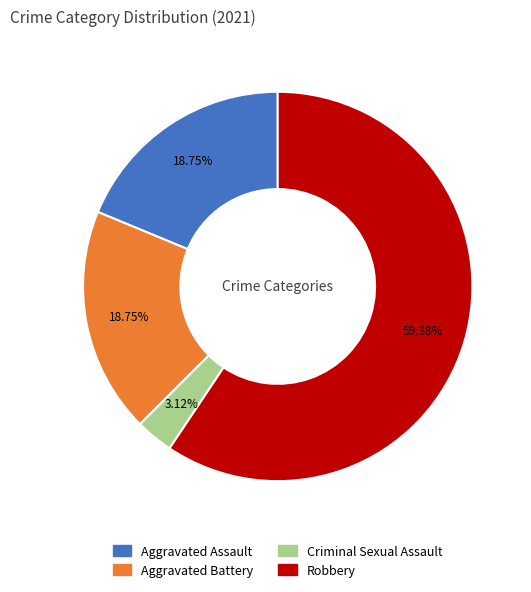

What is the ratio of the value at Robbery to the value at Aggravated Assault?

3.2